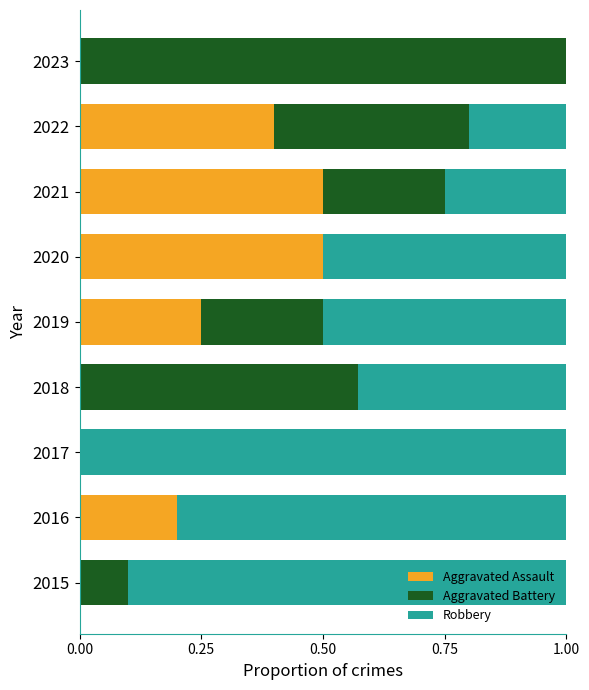

What is the highest value of the Aggravated Assault series?

0.5